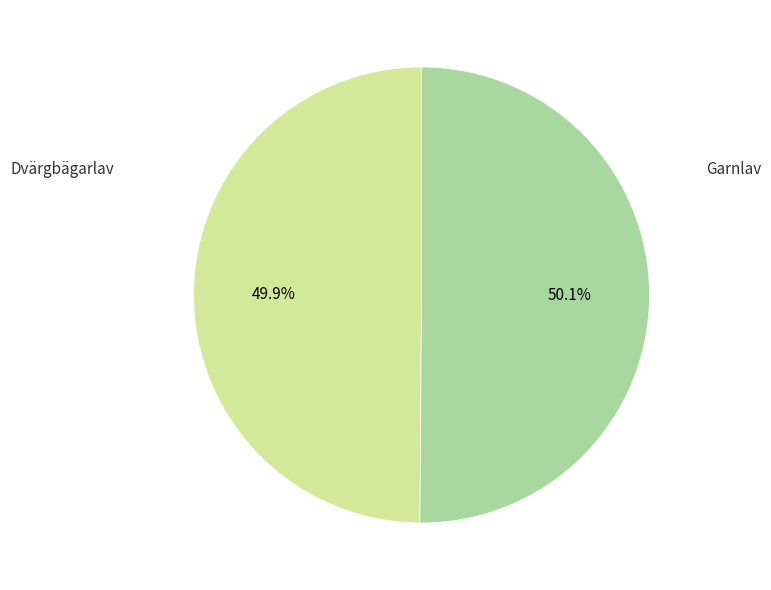

Does any single category account for the majority?

Yes